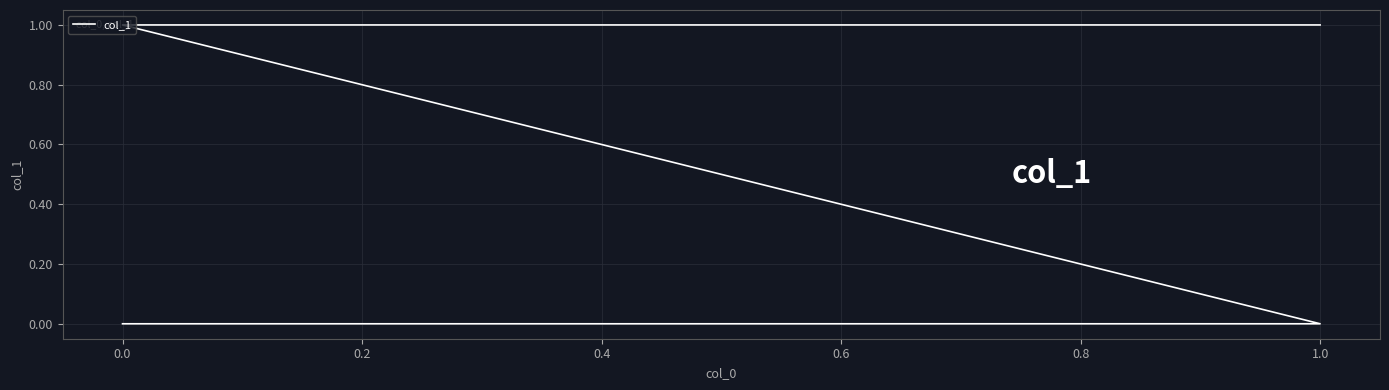

True or false: the data has more than 0 interior local peaks.

False